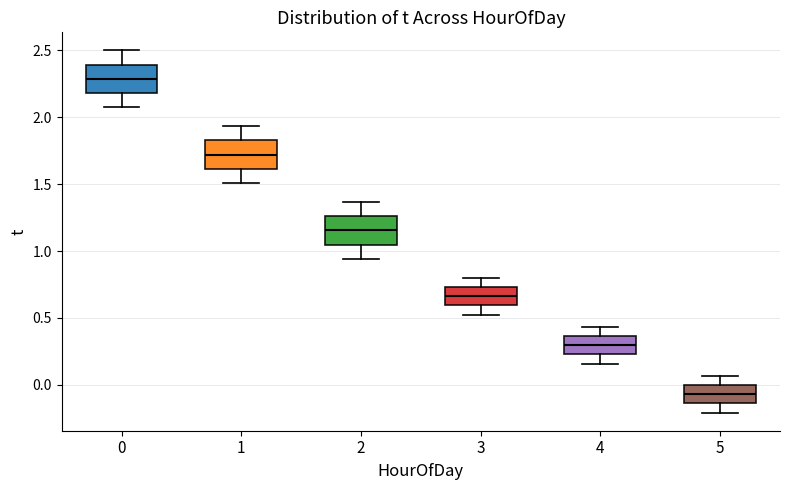

Reading left to right, read every box against the y-axis: the position of its median line, the range the box covers, and the ends of its whiskers. The values are not printed on the chart, so give them approximately, as read against the axis.

0: median 2.30, box 2.20 to 2.40, whiskers 2.10 to 2.50
1: median 1.70, box 1.60 to 1.85, whiskers 1.50 to 1.95
2: median 1.15, box 1.05 to 1.25, whiskers 0.95 to 1.35
3: median 0.65, box 0.60 to 0.75, whiskers 0.55 to 0.80
4: median 0.30, box 0.25 to 0.35, whiskers 0.15 to 0.45
5: median -0.05, box -0.15 to 0.00, whiskers -0.20 to 0.05